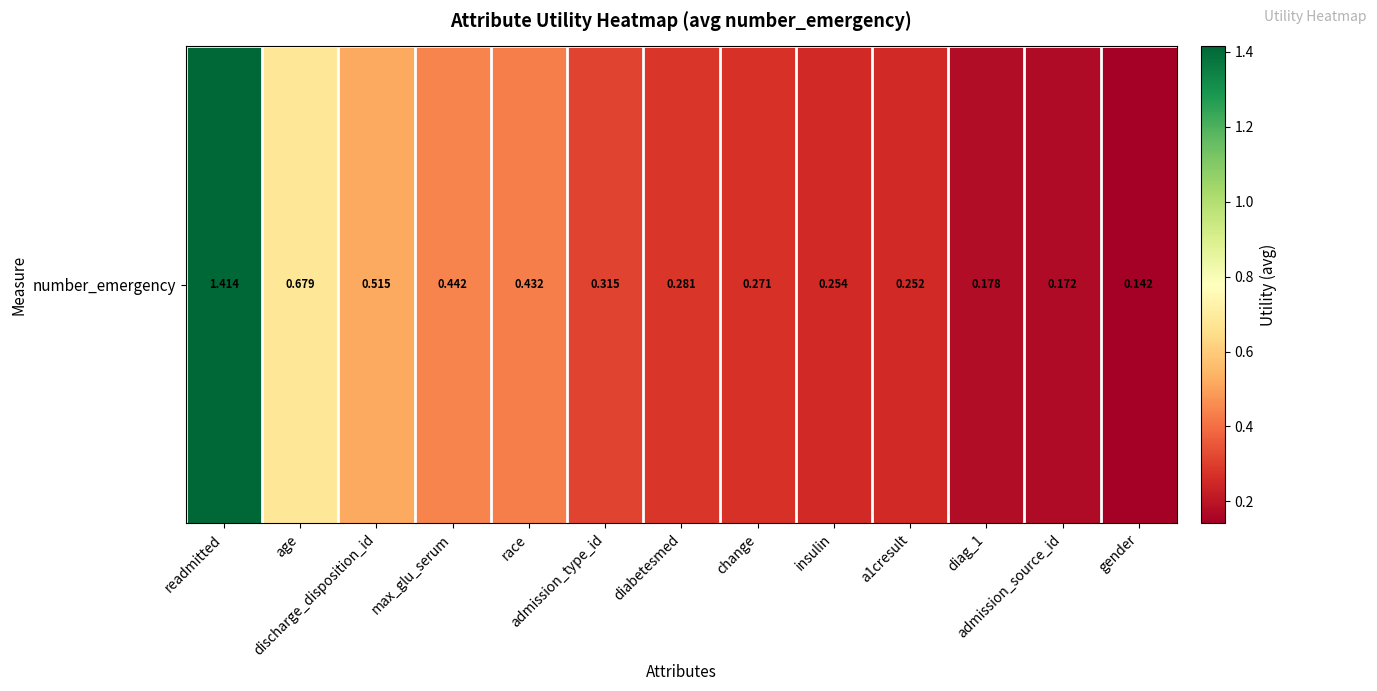

Rank the categories by value from highest to lowest.

readmitted, age, discharge_disposition_id, max_glu_serum, race, admission_type_id, diabetesmed, change, insulin, a1cresult, diag_1, admission_source_id, gender